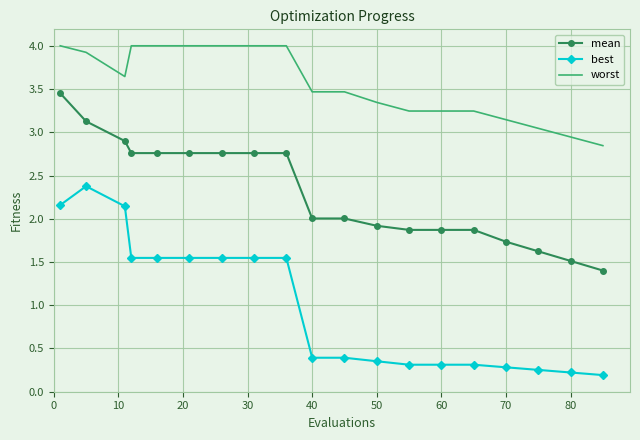

Which series has the widest spread of values?

best